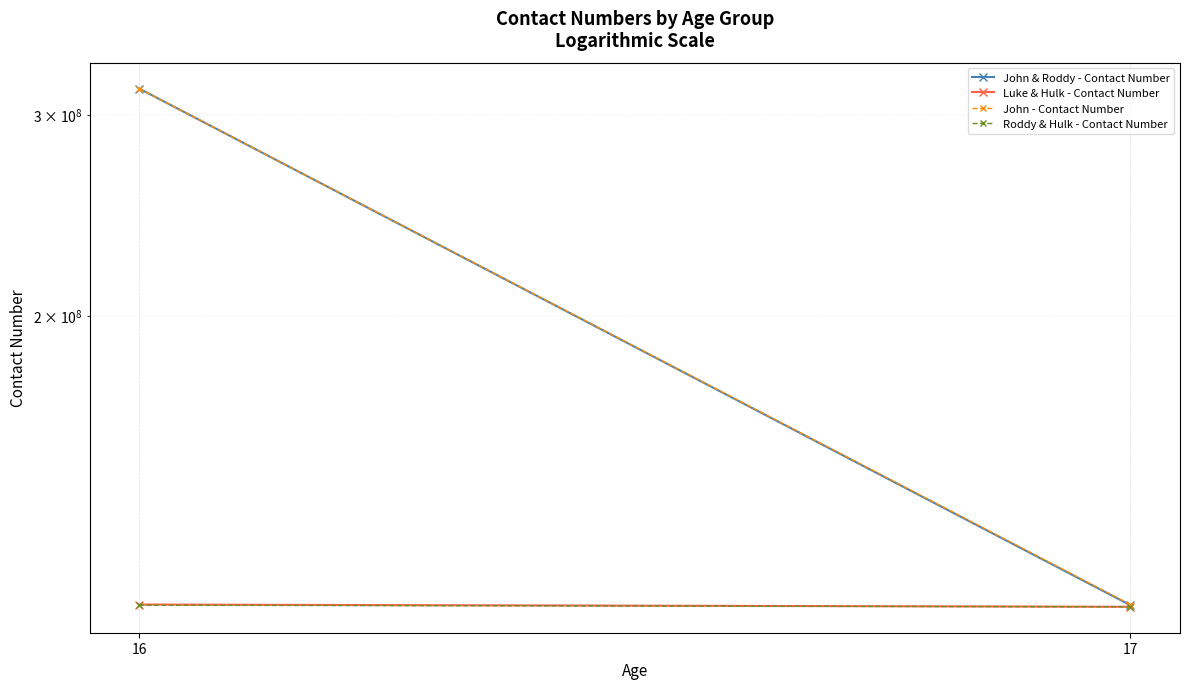

At which category is the sum across all series the highest?

16